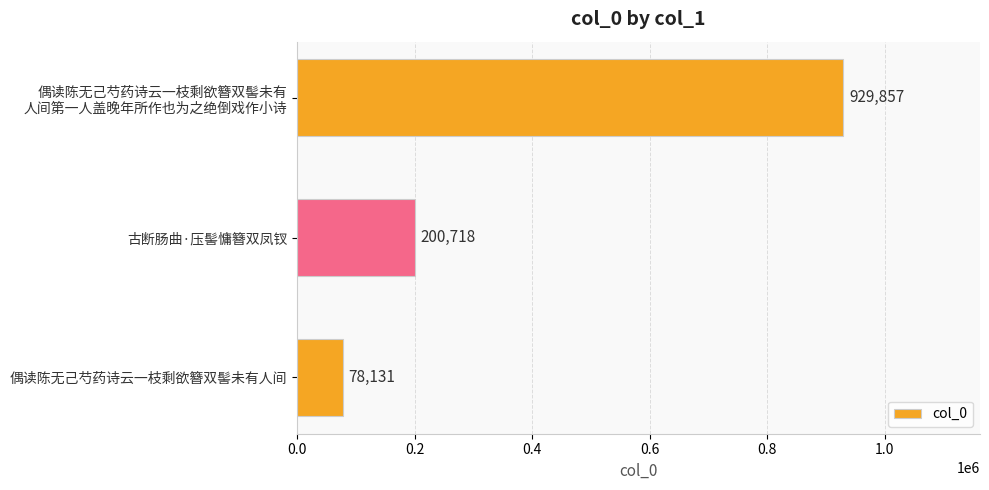

Count the number of data series in this chart.

1